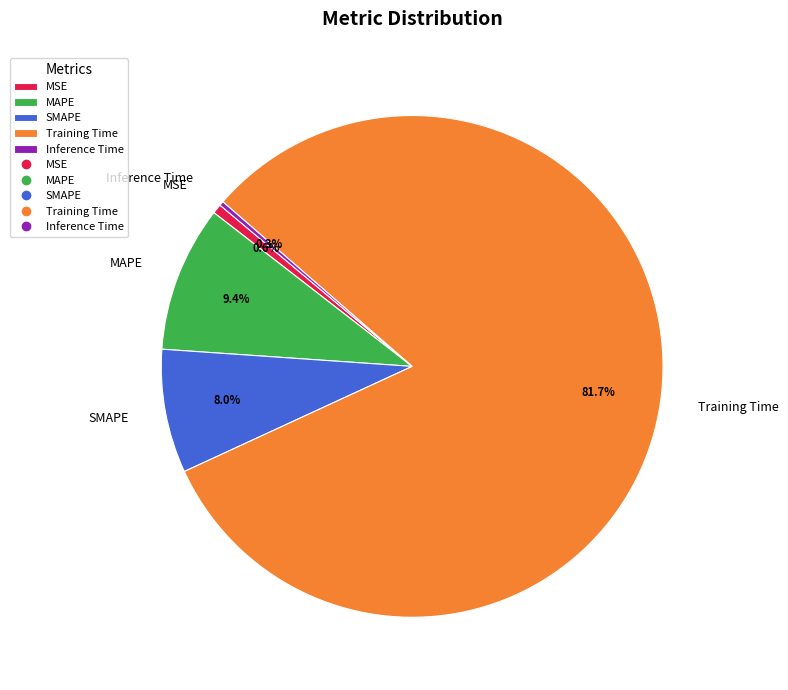

Between SMAPE and MSE, which is larger?

SMAPE